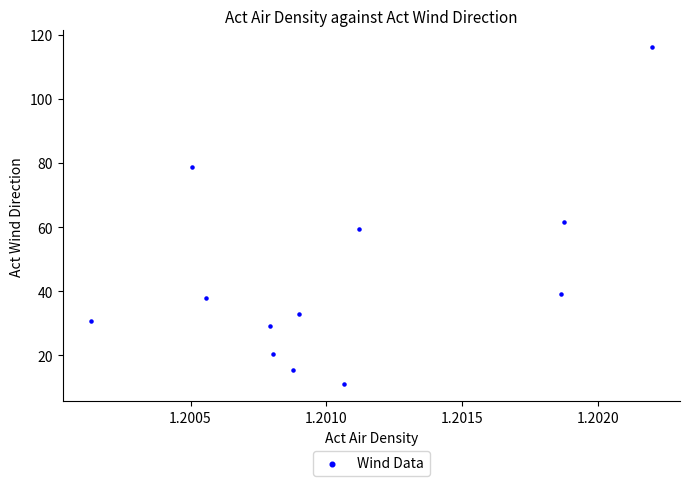

What Y value in the scatter plot is closest to 63?

61.5